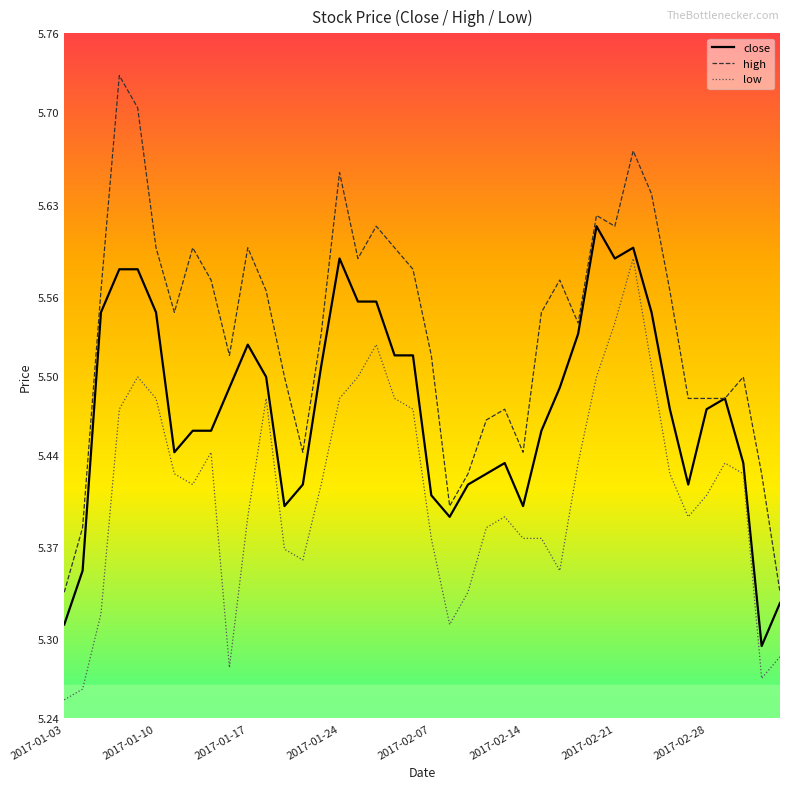

True or false: high and low intersect in this chart.

False